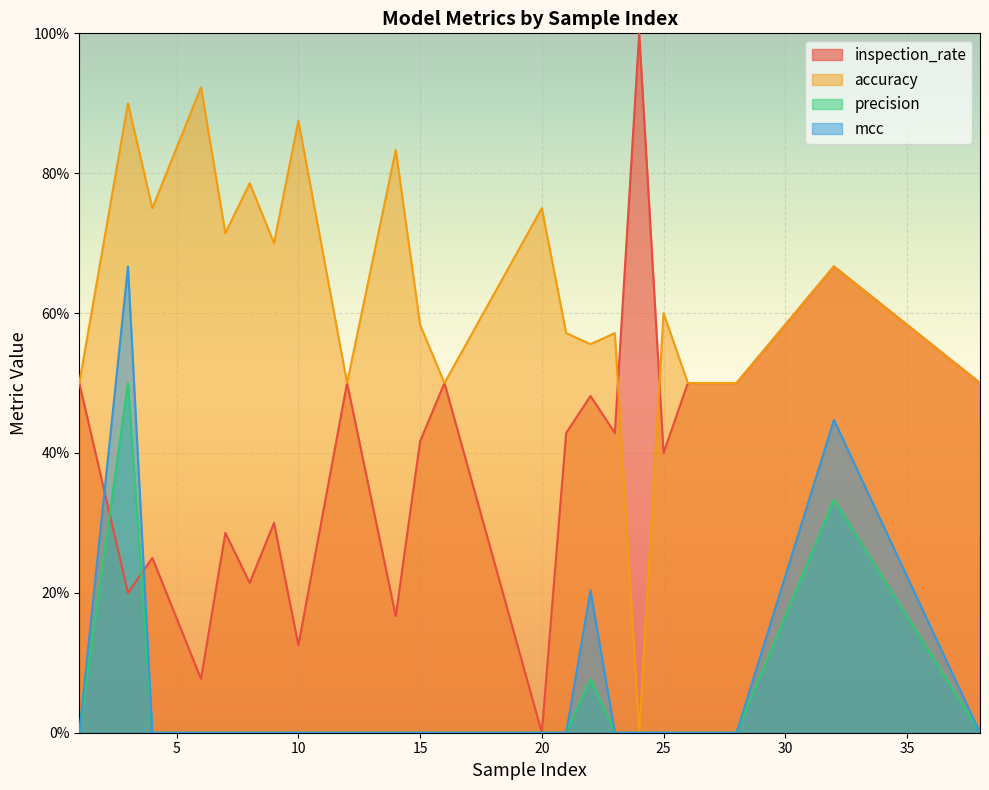

At which category is the sum across all series the highest?

3